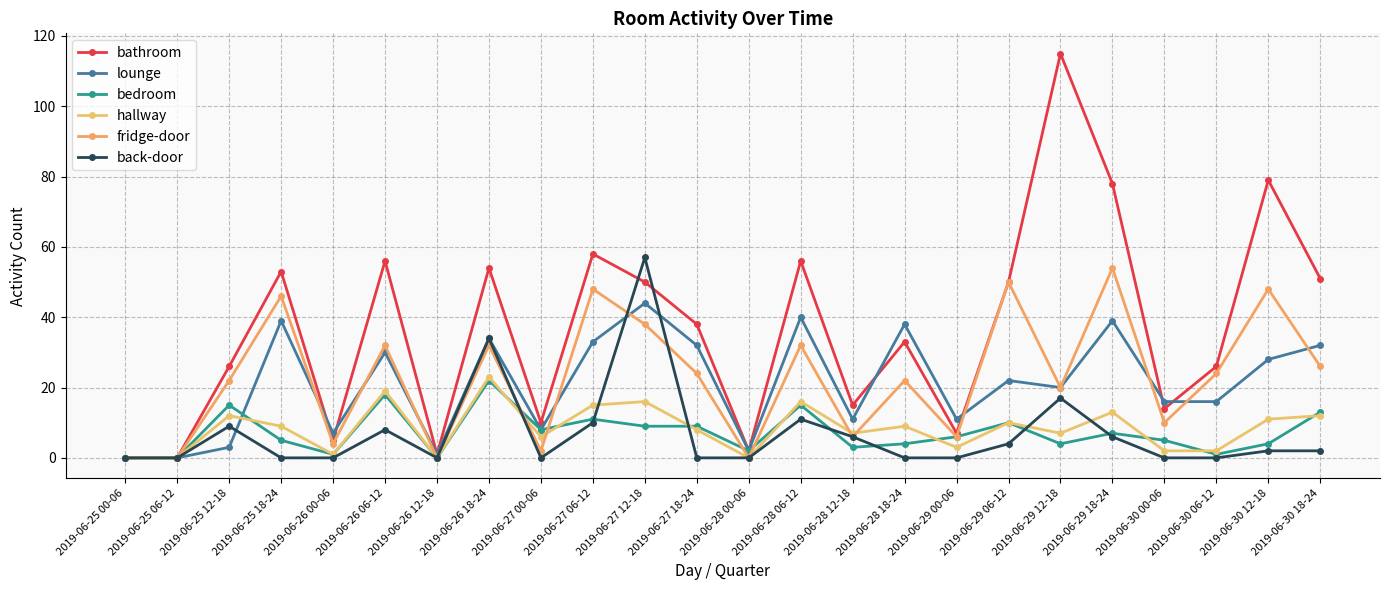

What is the difference between the maximum and second lowest values in the bedroom series?

22